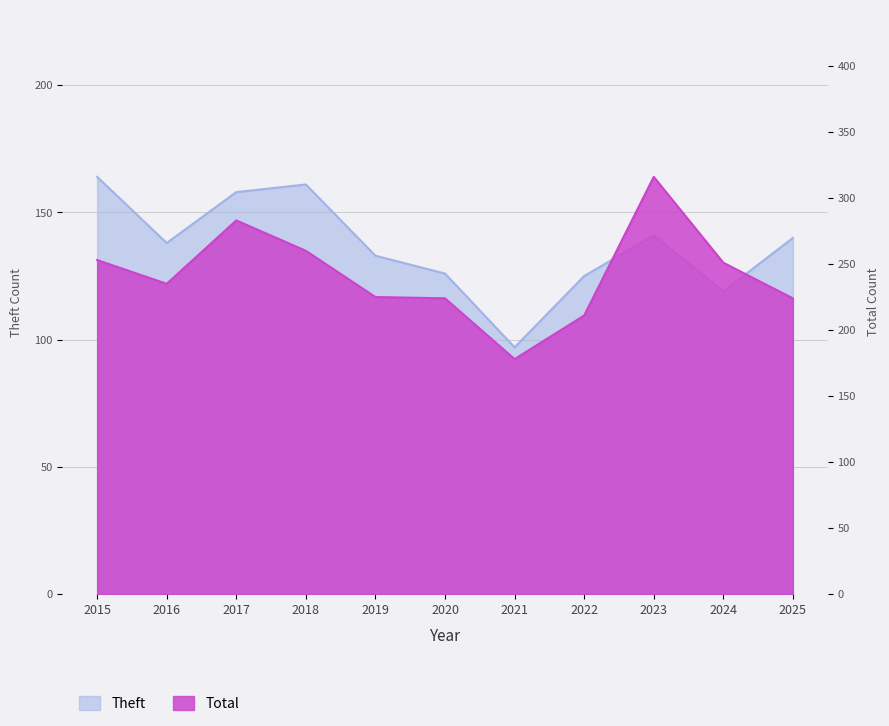

What is the sum of the Total values at 2023 and 2018?

576